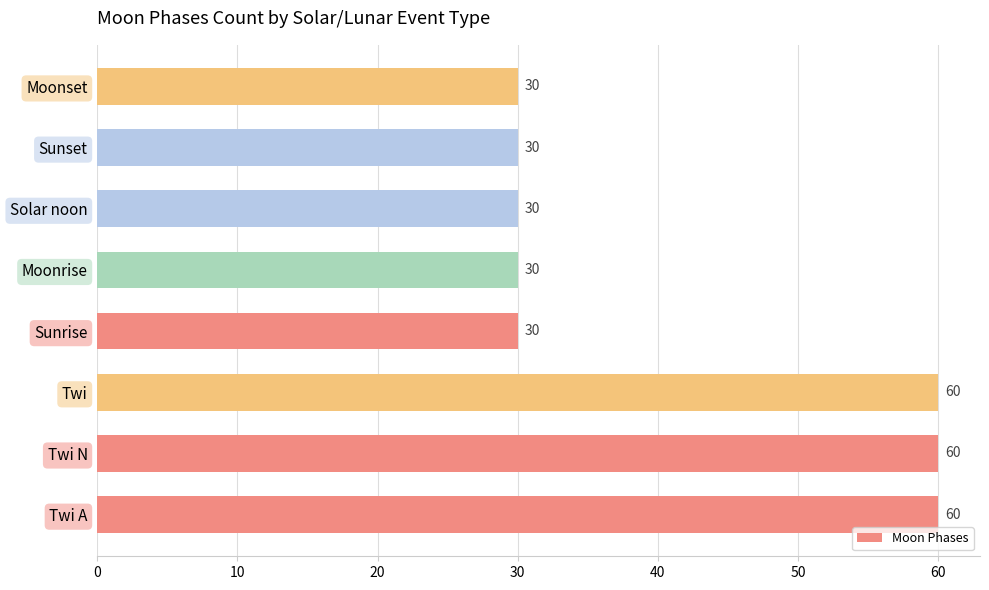

What is the greatest value displayed?

60